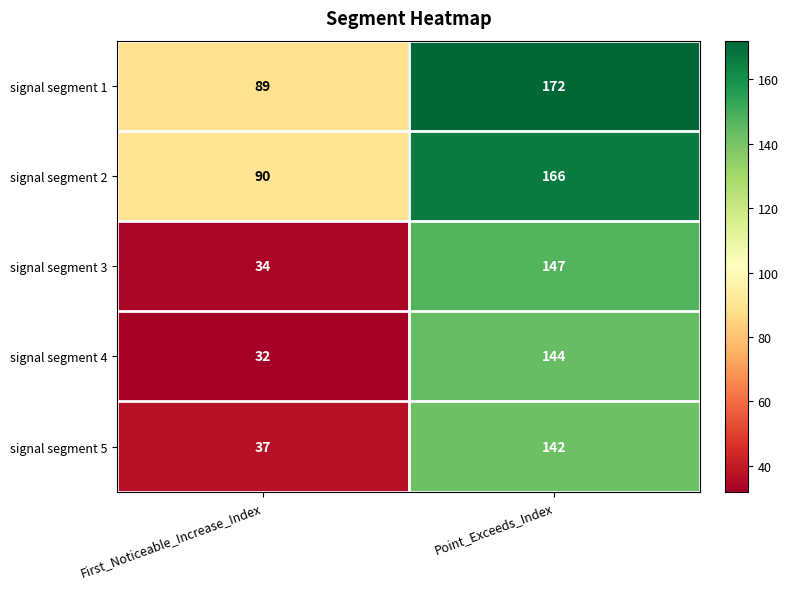

Rank the series at First_Noticeable_Increase_Index from lowest to highest value.

signal segment 4, signal segment 3, signal segment 5, signal segment 1, signal segment 2